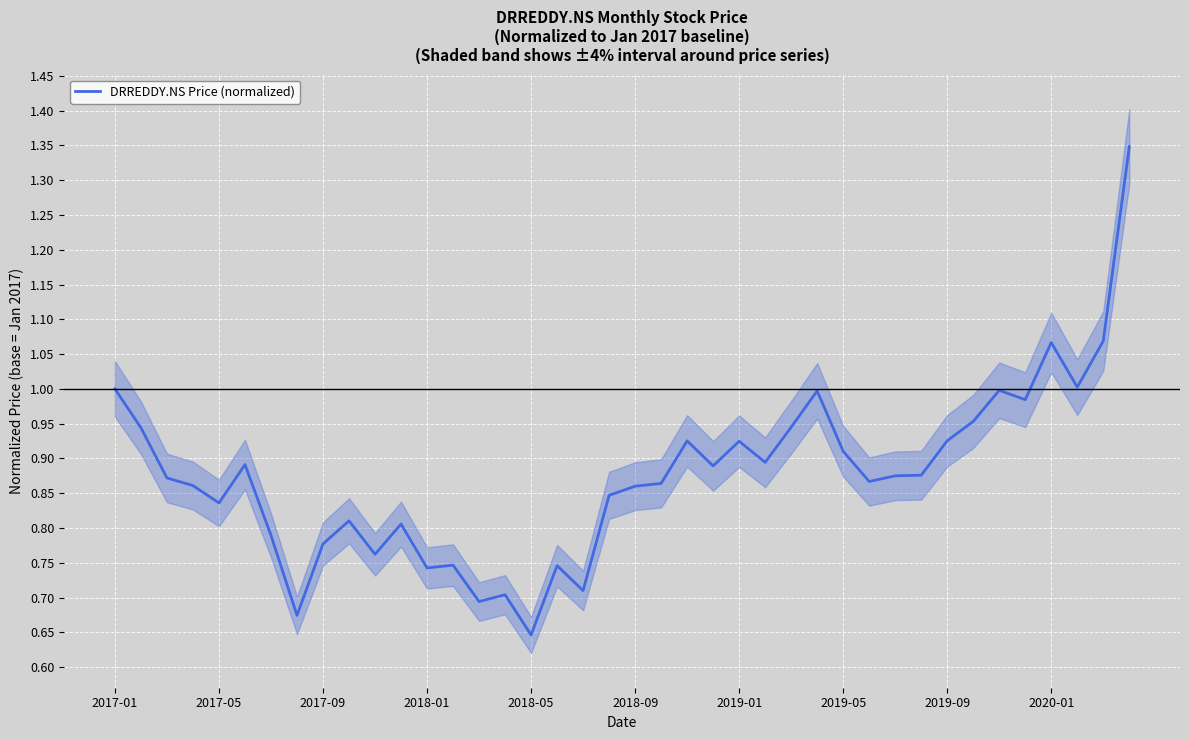

At which label is DRREDDY.NS Price (normalized) closest to 0?

2018-05